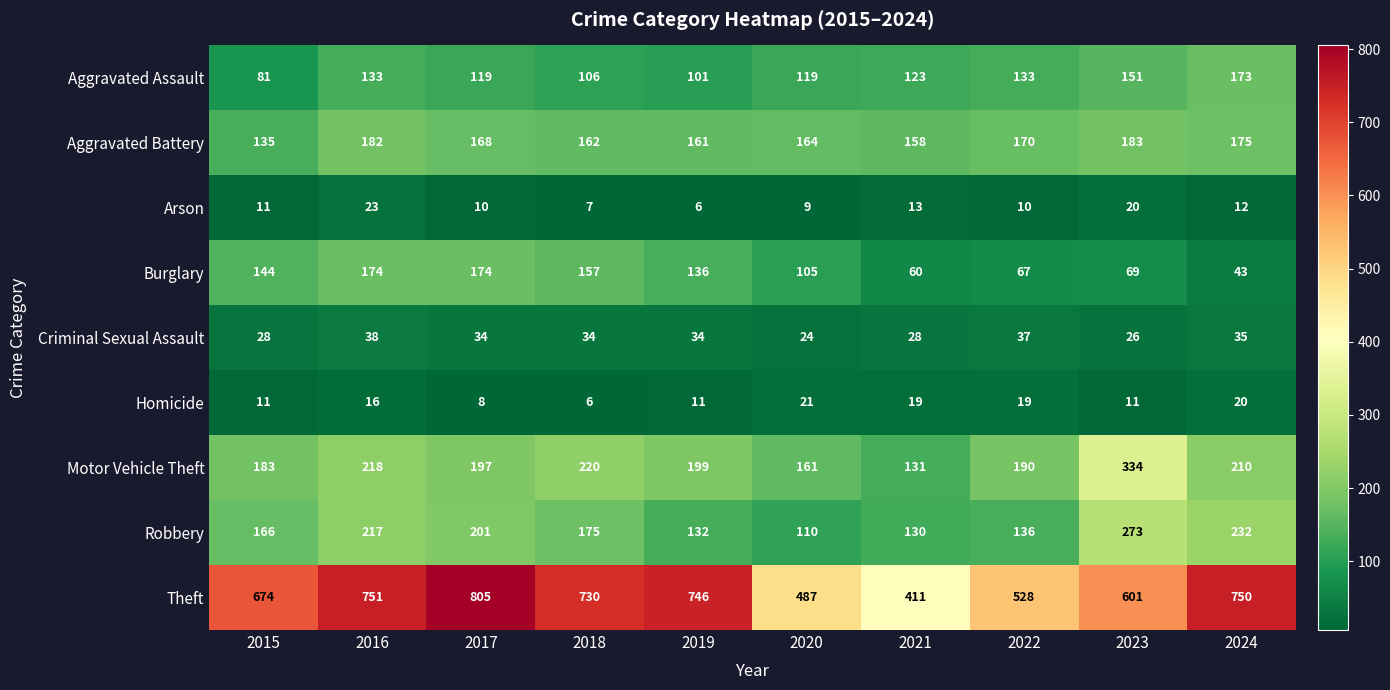

What is the maximum value shown in the chart?

805